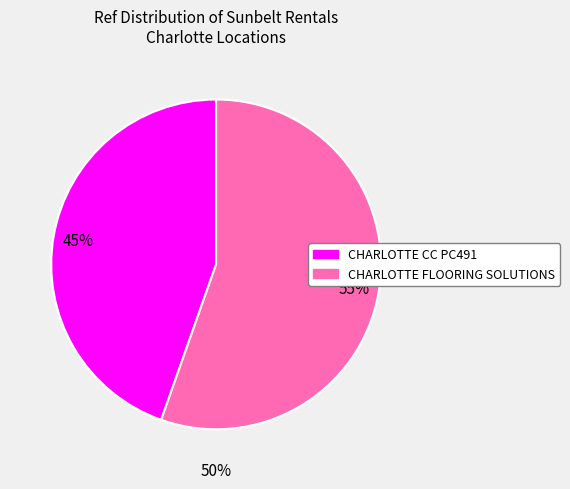

What is the ratio of the value at CHARLOTTE FLOORING SOLUTIONS to the value at CHARLOTTE CC PC491?

1.2